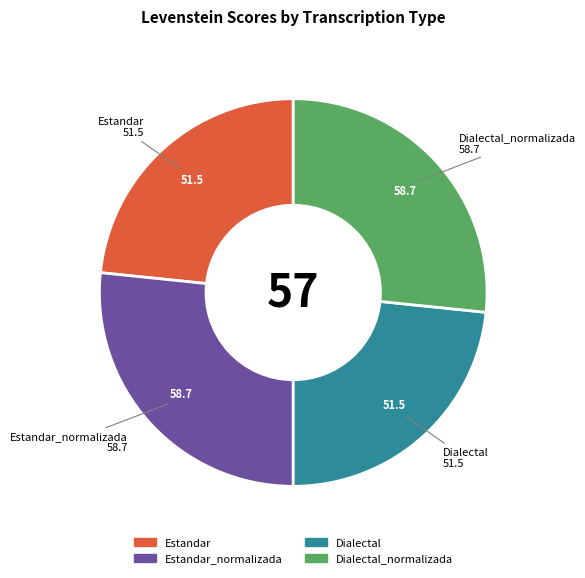

Does any single category account for the majority?

No